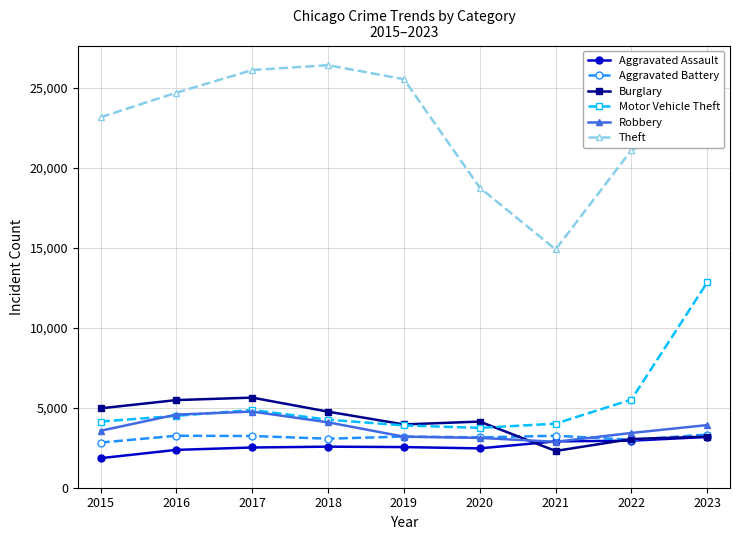

What is the difference between the Robbery values at 2023 and 2019?

726